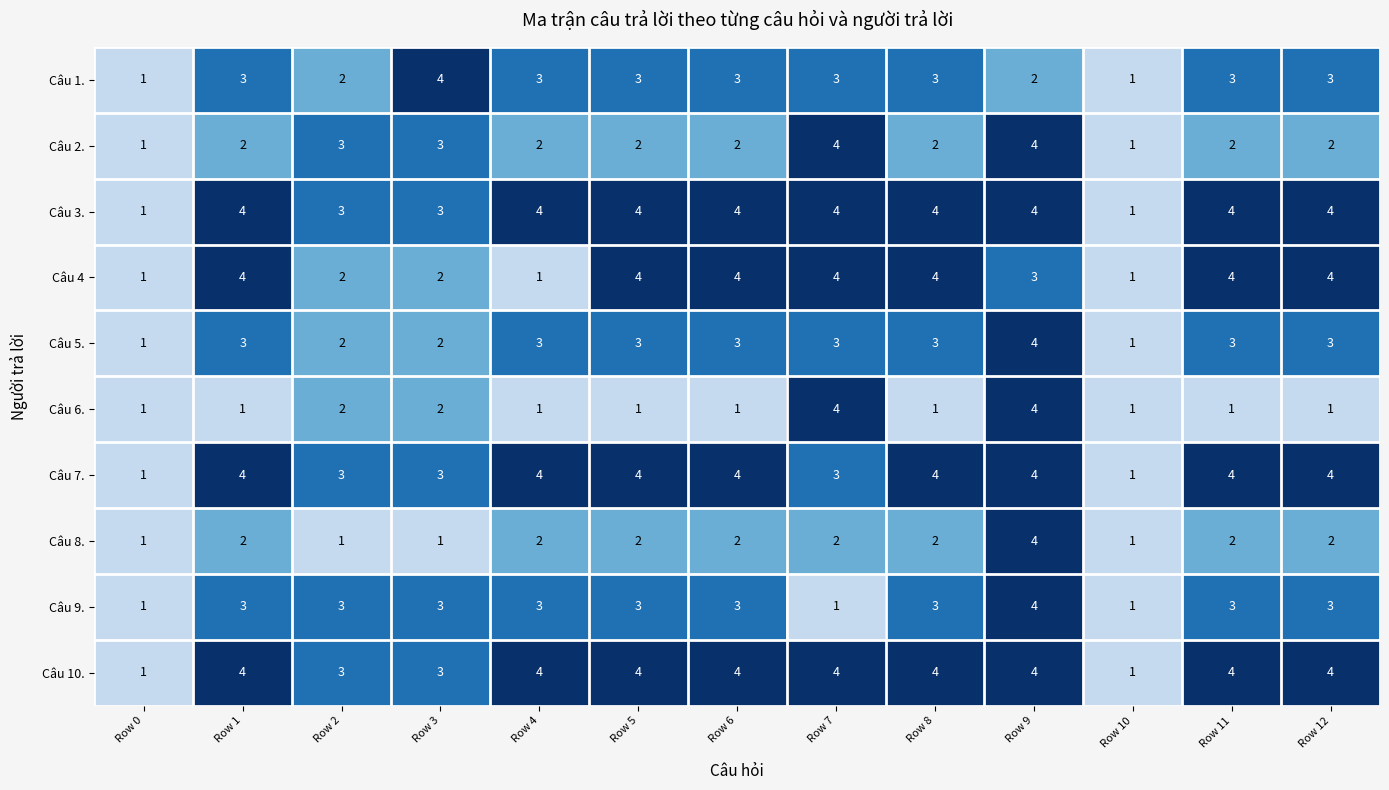

True or false: Câu 4 has a value of 2 at Row 0.

False